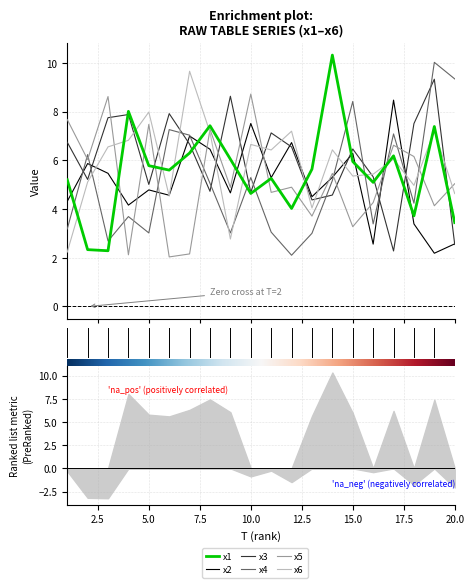

What is the difference between the maximum and minimum values in the x1 series?

8.0